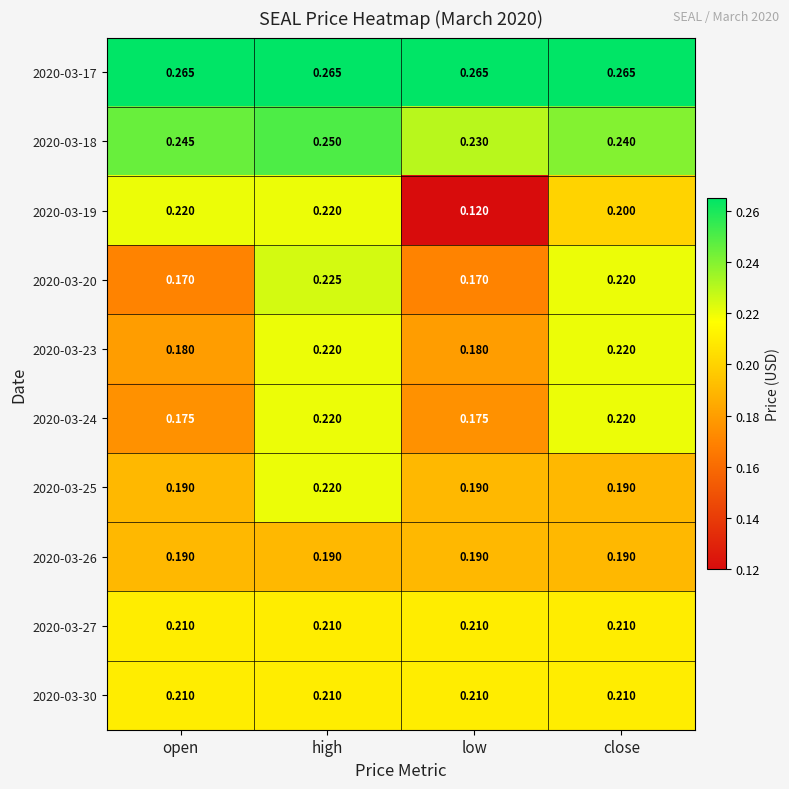

At which category does the chart reach its minimum across all series?

low